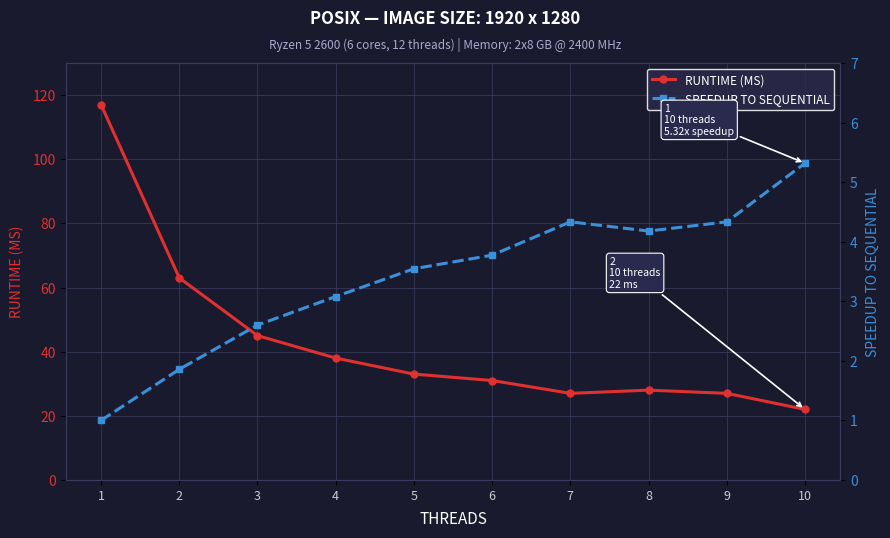

What is the average value of the RUNTIME (MS) series?

43